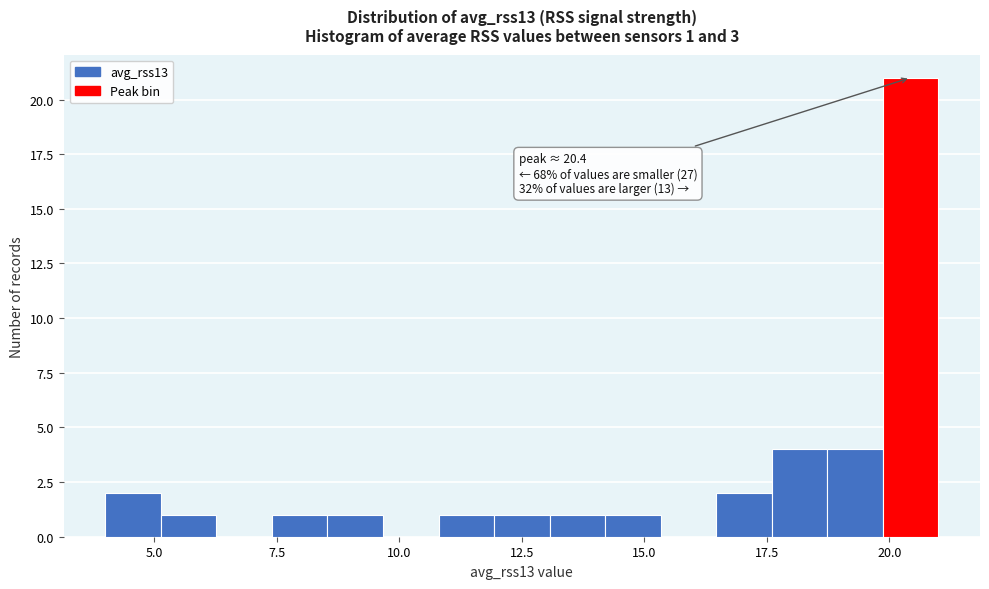

Read against the x-axis, roughly where is the centre of the tallest bar?

20.5